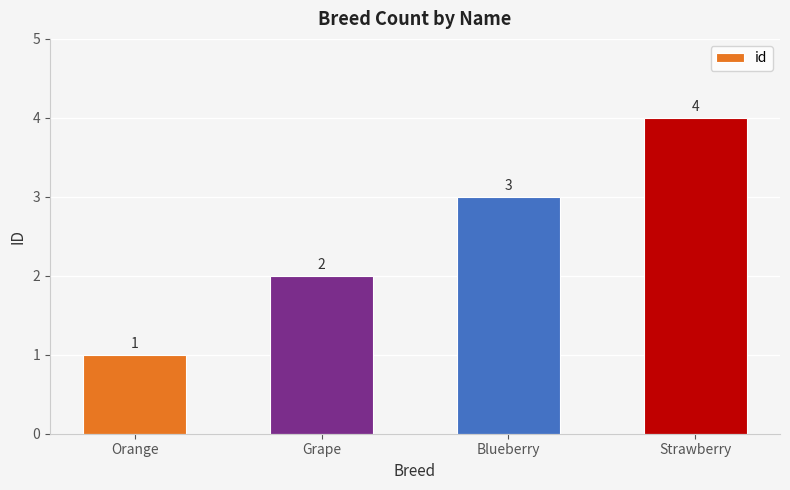

What is the greatest value displayed?

4